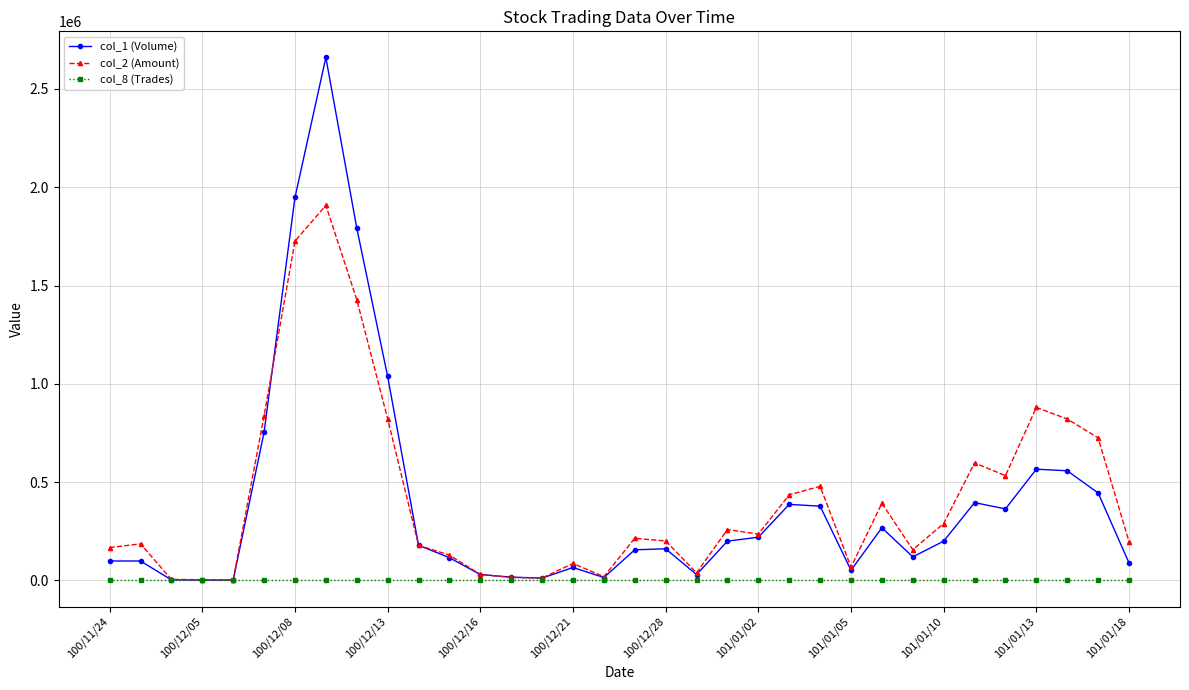

After their last crossing, which series has the higher values: col_1 (Volume) or col_2 (Amount)?

col_2 (Amount)